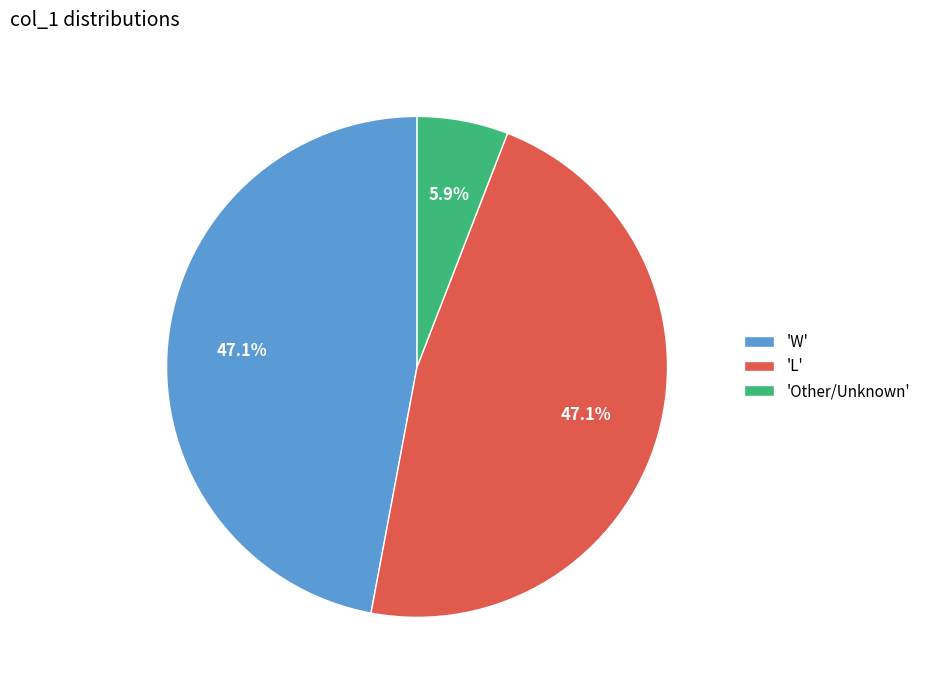

Between 'L' and 'Other/Unknown', which is larger?

'L'